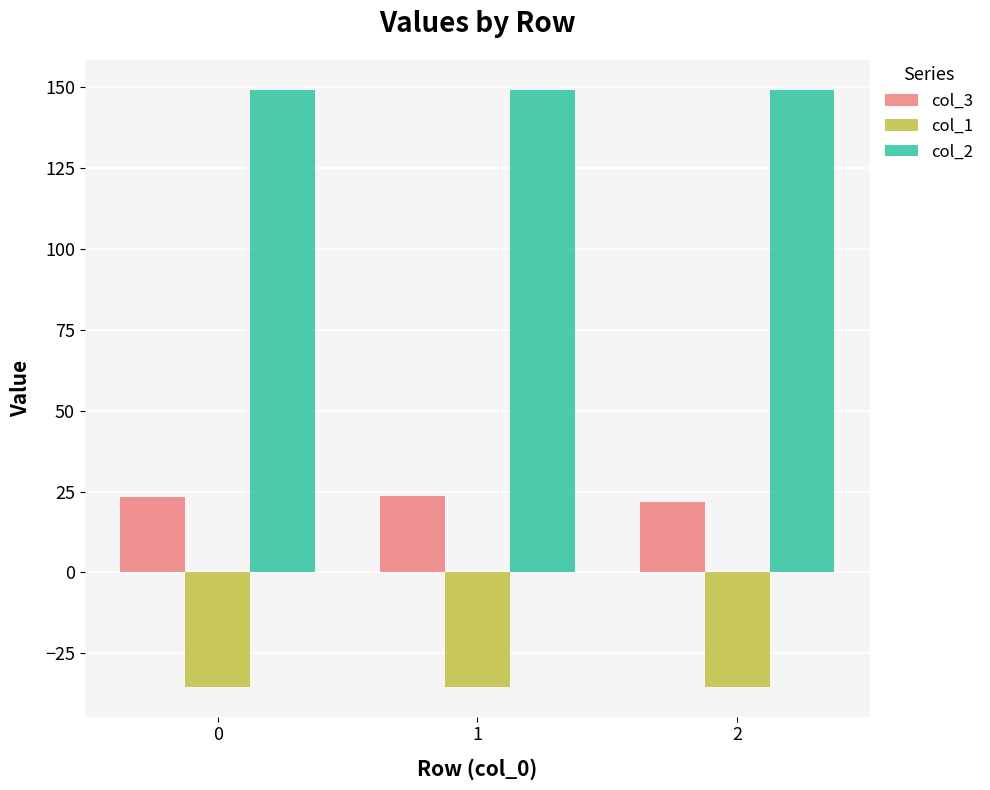

What is the approximate value of col_2 at 2?

149.2